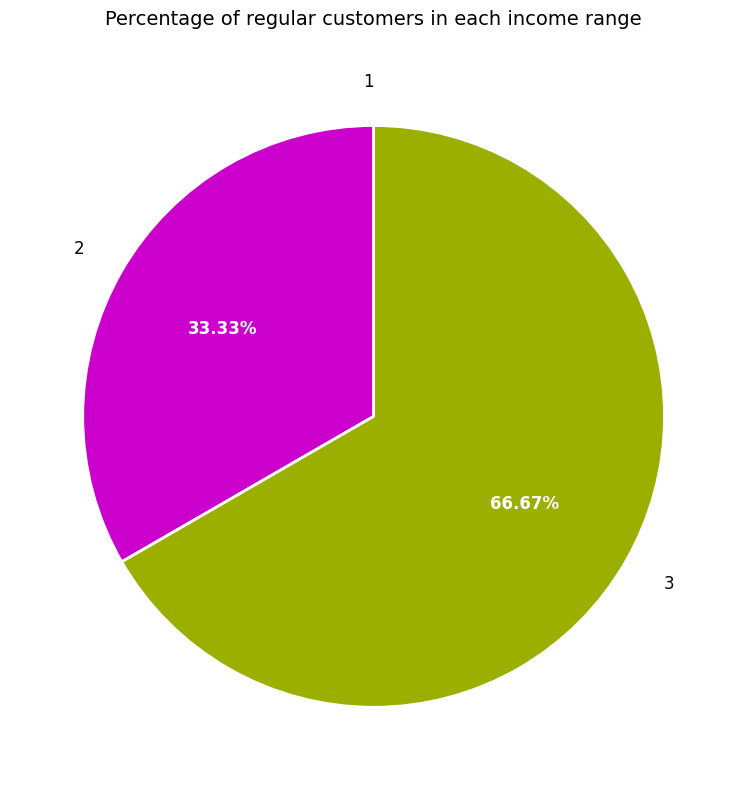

Is there a majority slice in this chart?

Yes